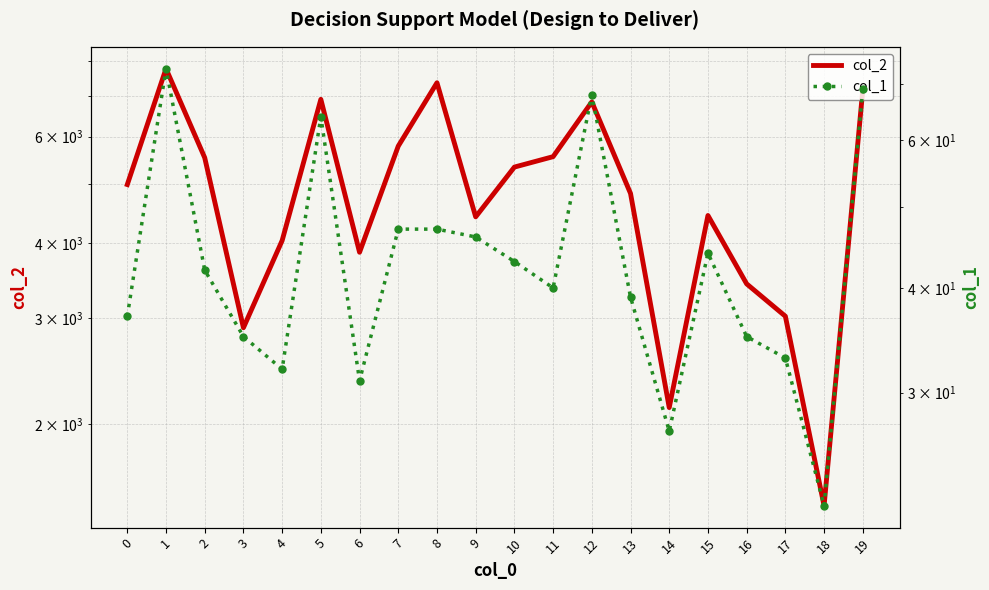

What is the value of the col_1 point at the 13th from the left?

68